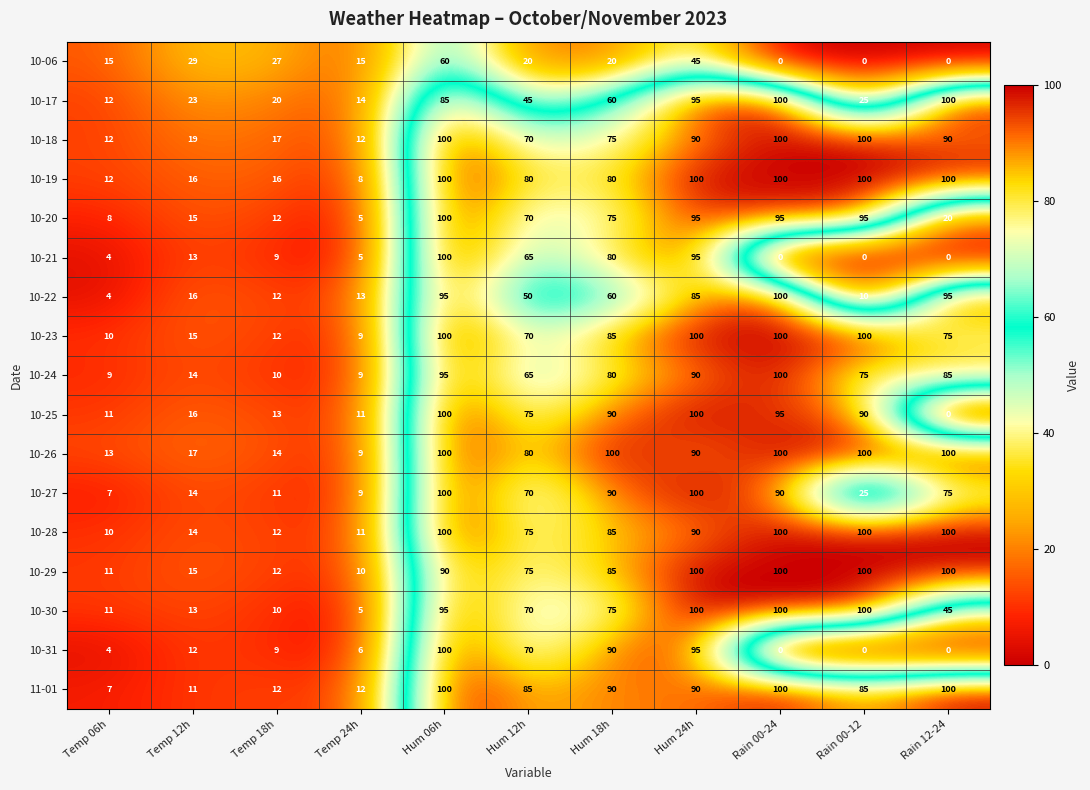

How many values in the 10-17 series are below 45?

5